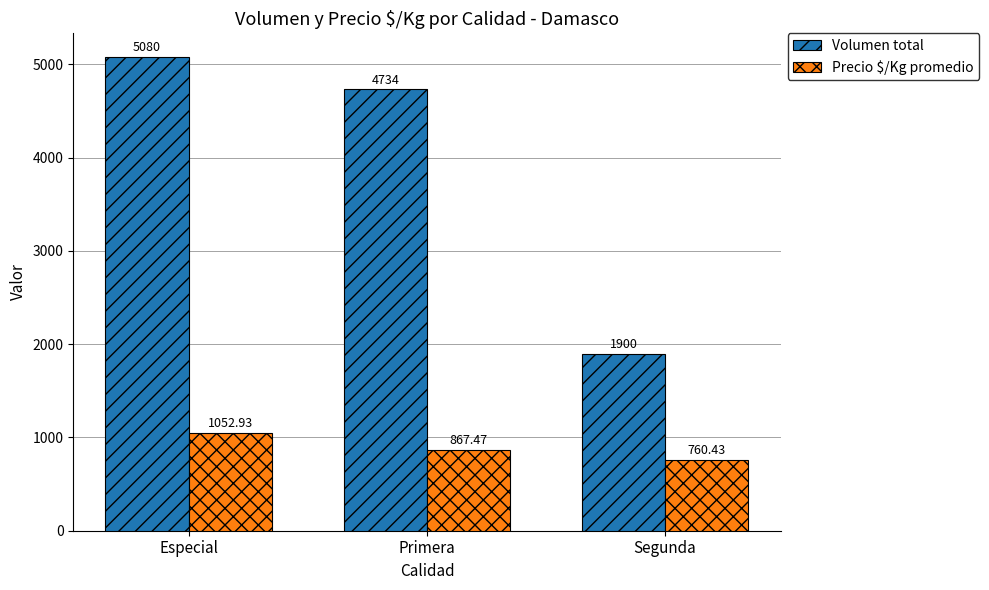

Which series has the largest range (max minus min)?

Volumen total